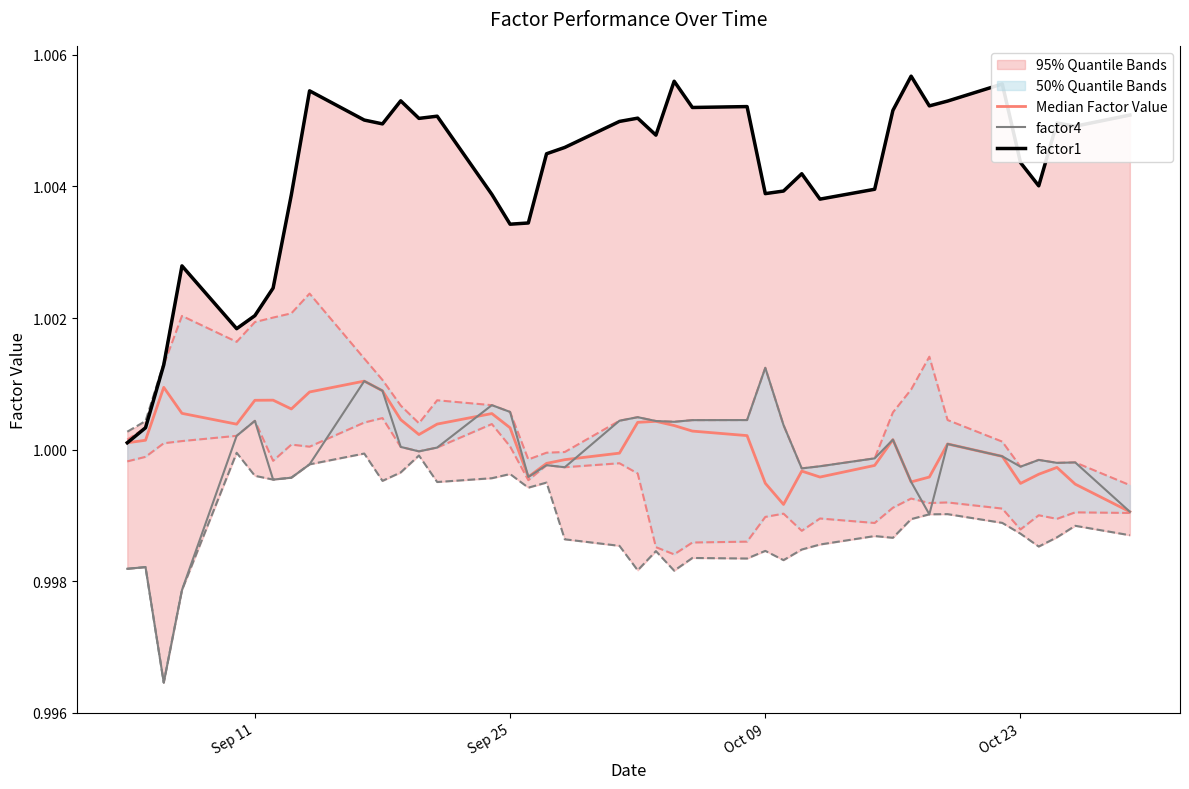

True or false: factor1 and factor4 intersect in this chart.

False